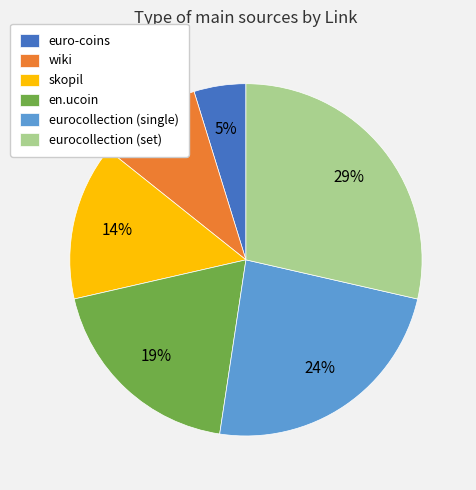

Is there any slice that represents more than half of the pie?

No